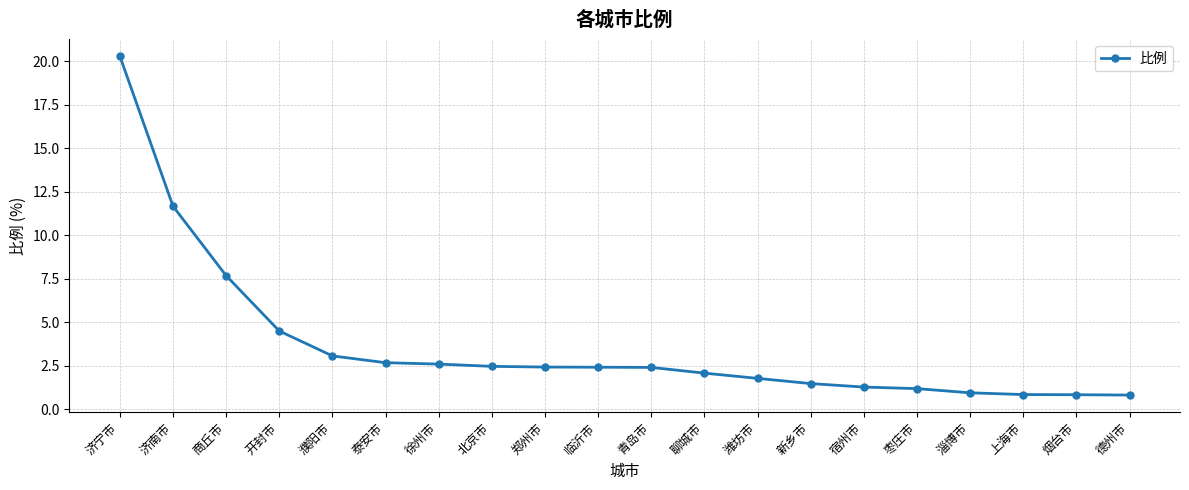

What is the difference between the maximum and minimum values?

19.5